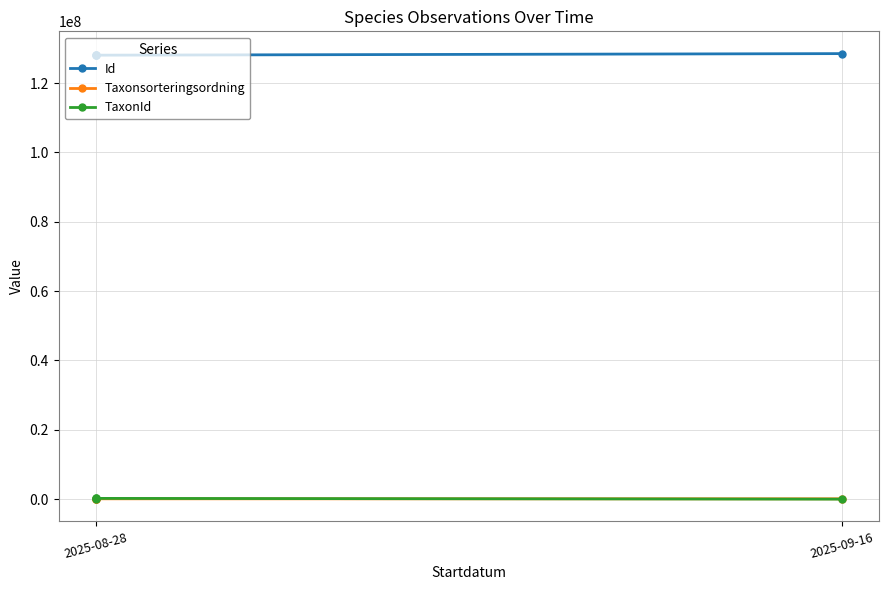

What is the total value across all series at 2025-08-28?

128375210